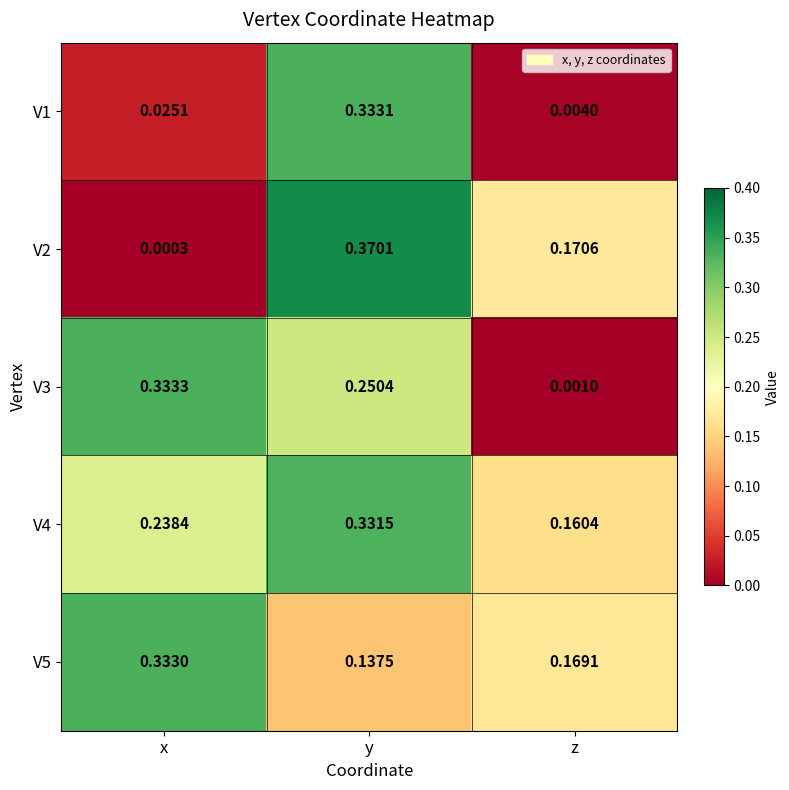

Where is V3 nearest to the value 0?

z